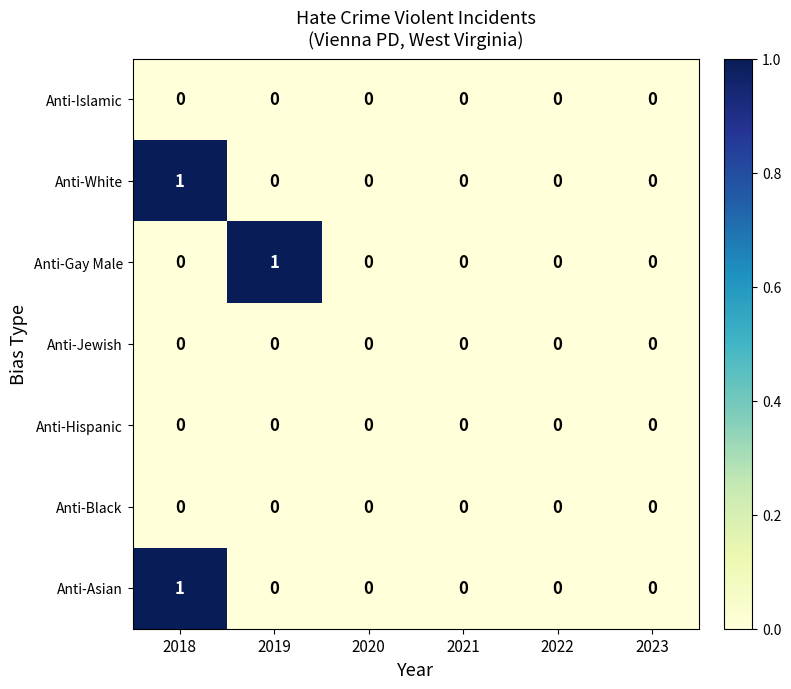

True or false: Anti-Islamic has a value of 0 at 2021.

True